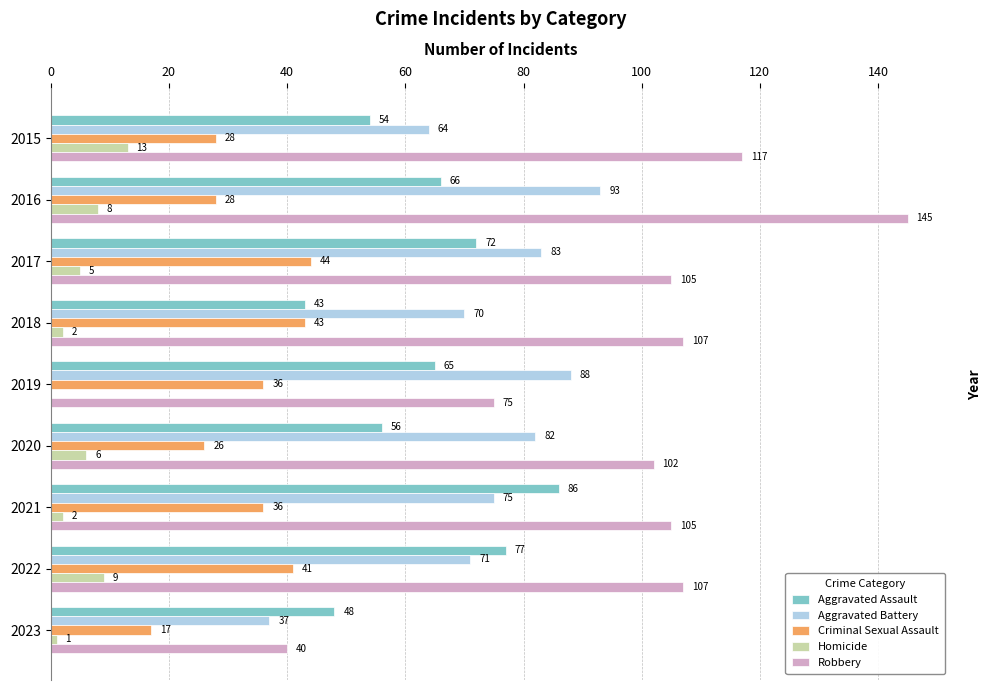

What is the sum of all Robbery values?

903